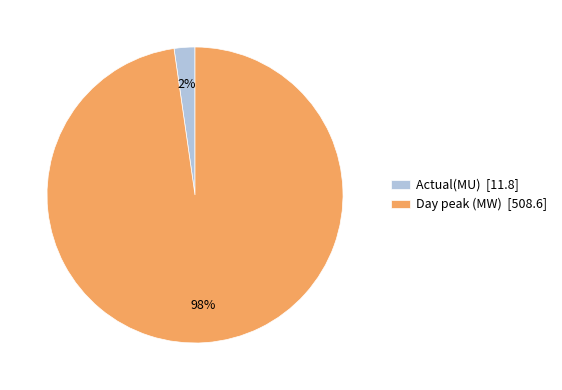

To the nearest percent, what is the average slice percentage?

50%